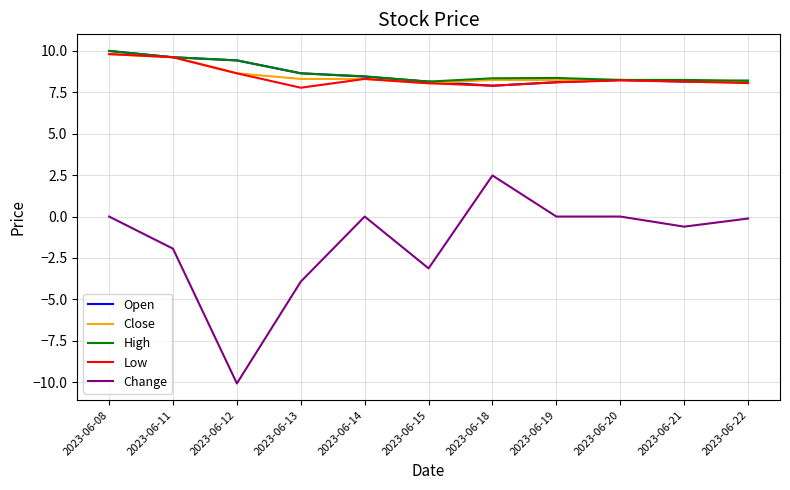

The High series shows 9.6 at 2023-06-11. True or false?

True